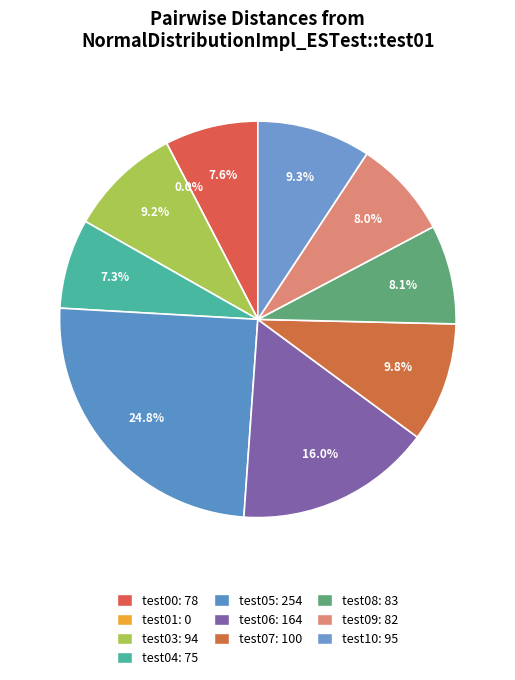

How many segments does this pie chart have?

10